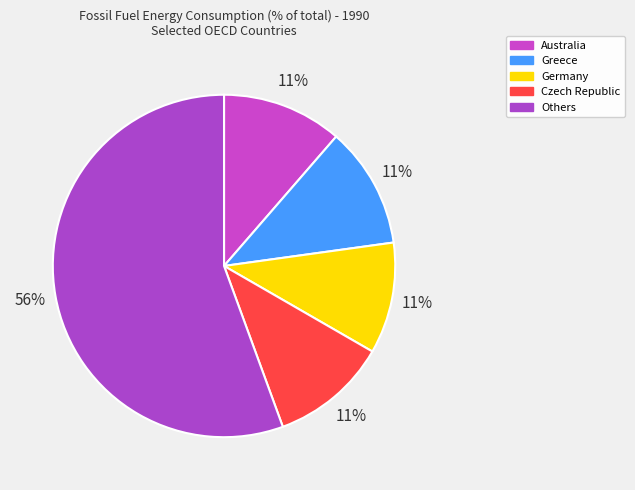

Count the number of slices in the pie.

5